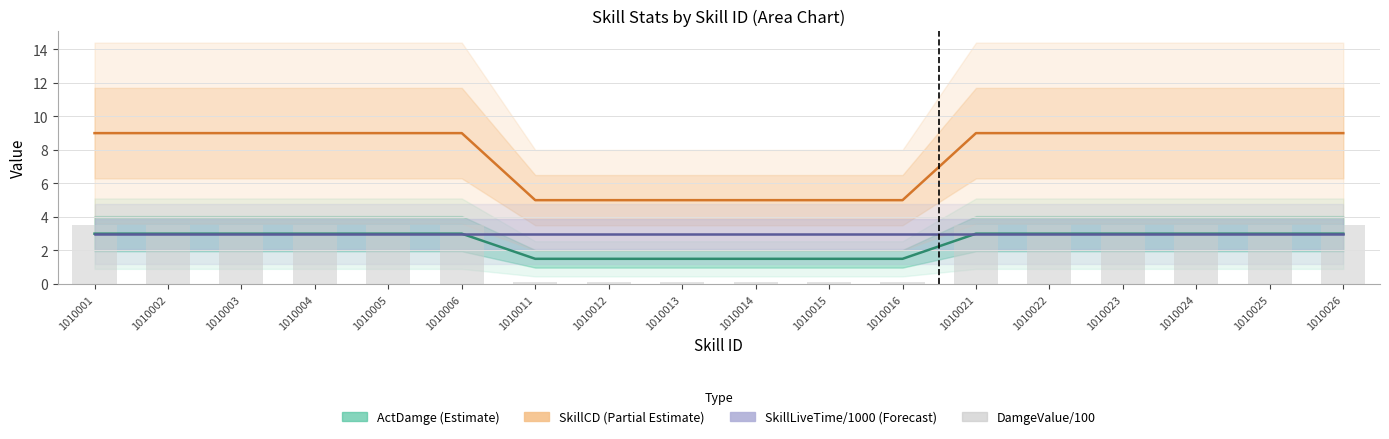

At how many categories does at least one series exceed 3?

18